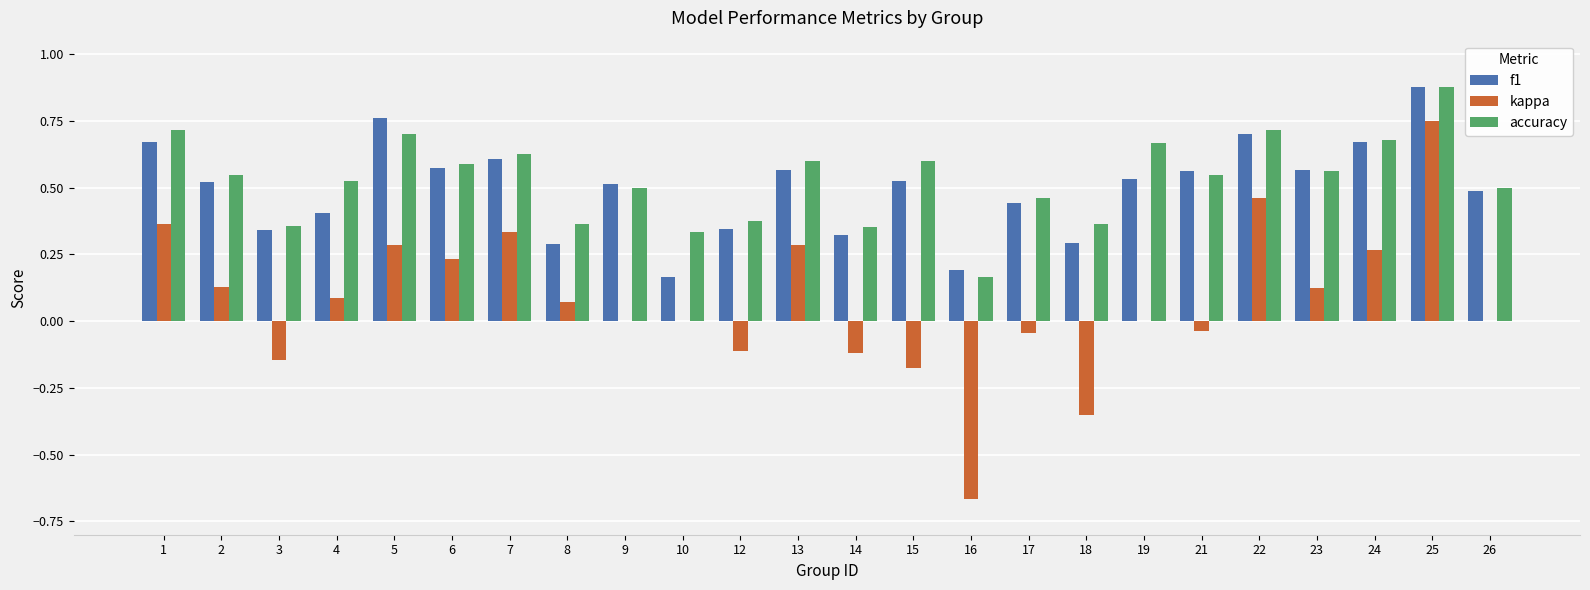

True or false: kappa has a value of 0.4 at 24.

False